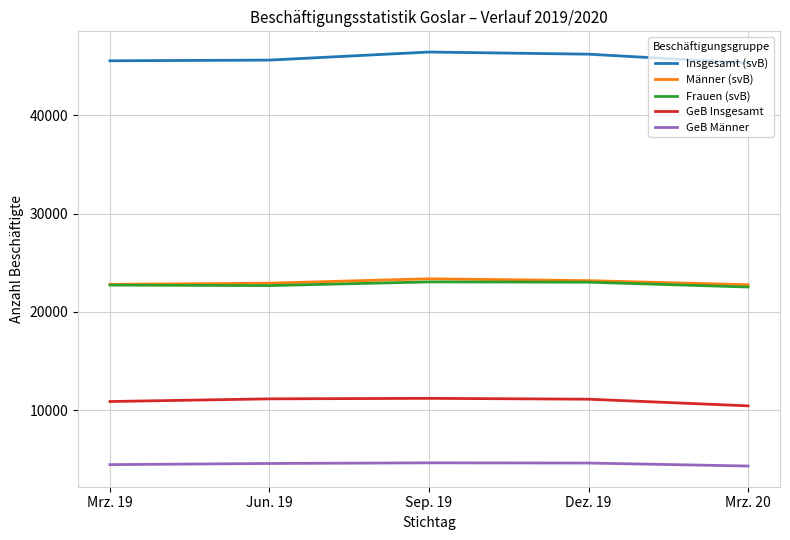

What value does the GeB Männer series have at Dez. 19, to the nearest 5?

4640